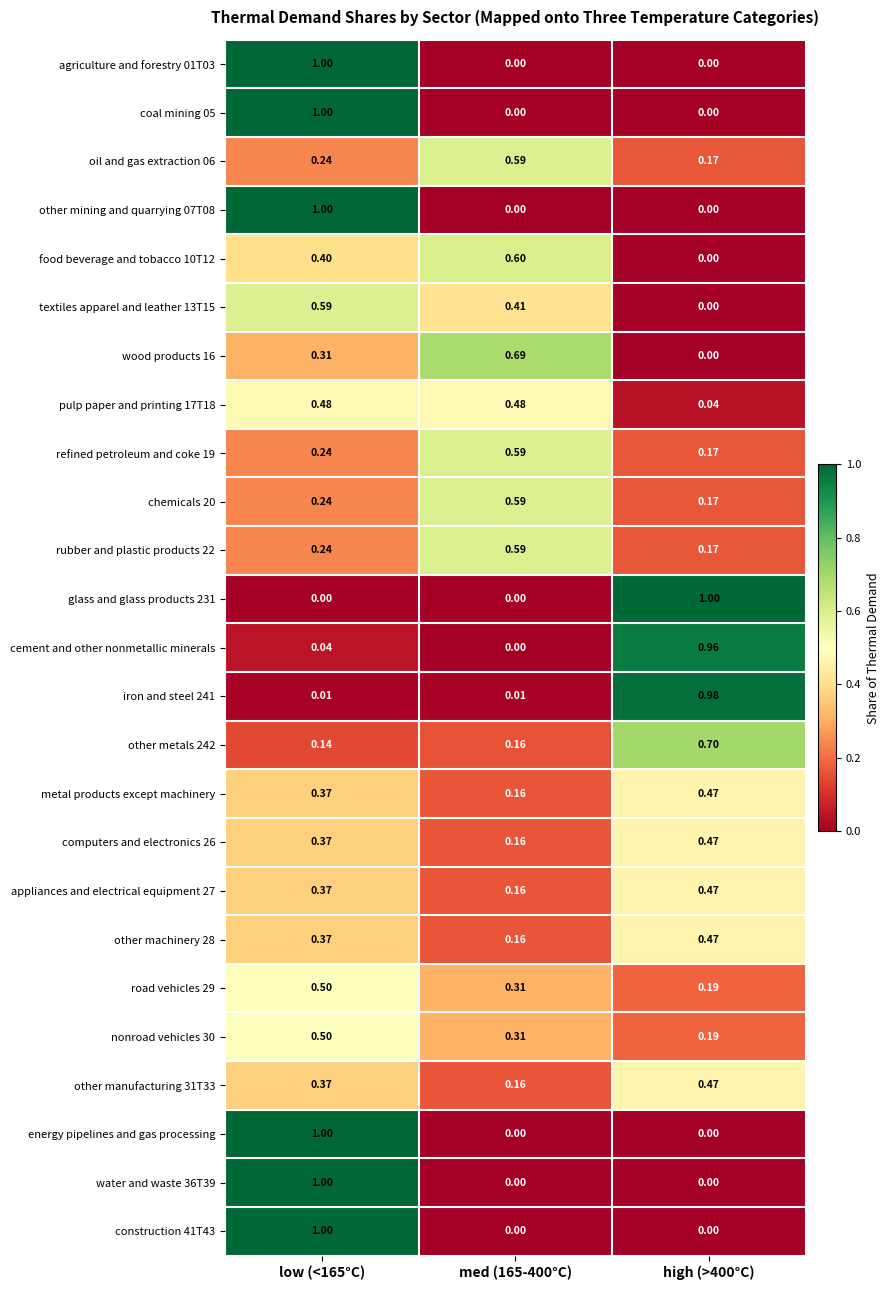

How many data points in coal mining 05 are above 0?

1